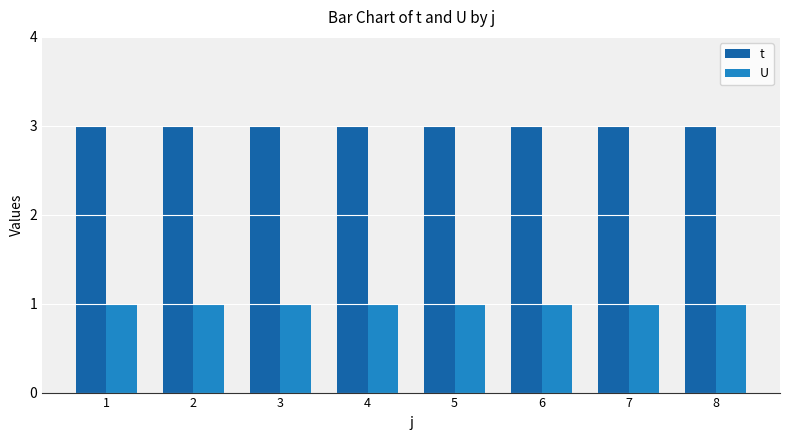

How many bars are there in each group?

2